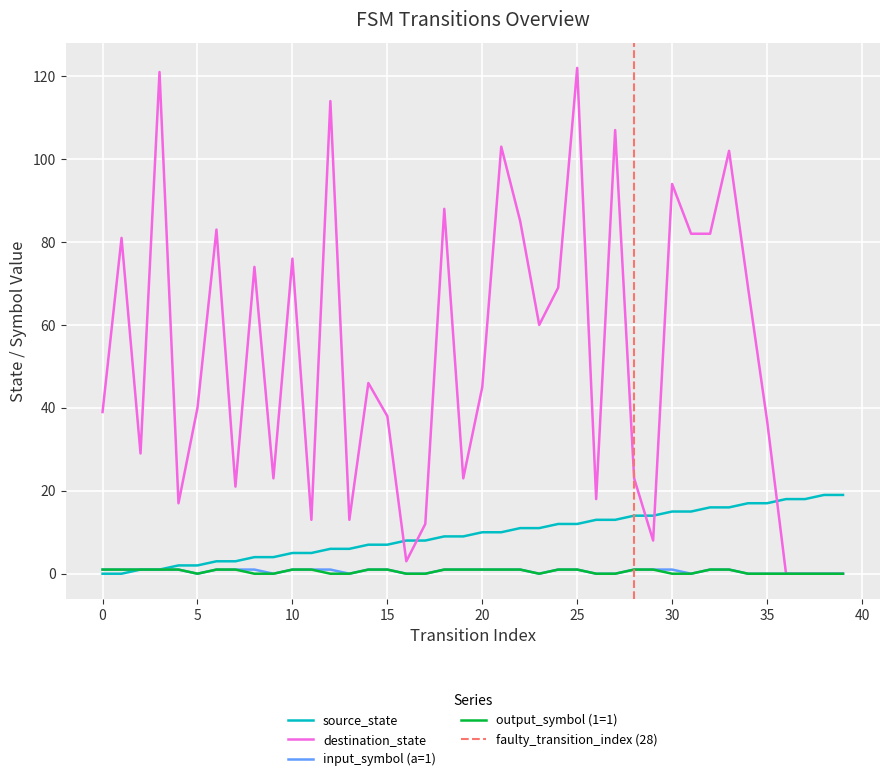

What is the value of the input_num_indicator point at the 1st from the left?

1